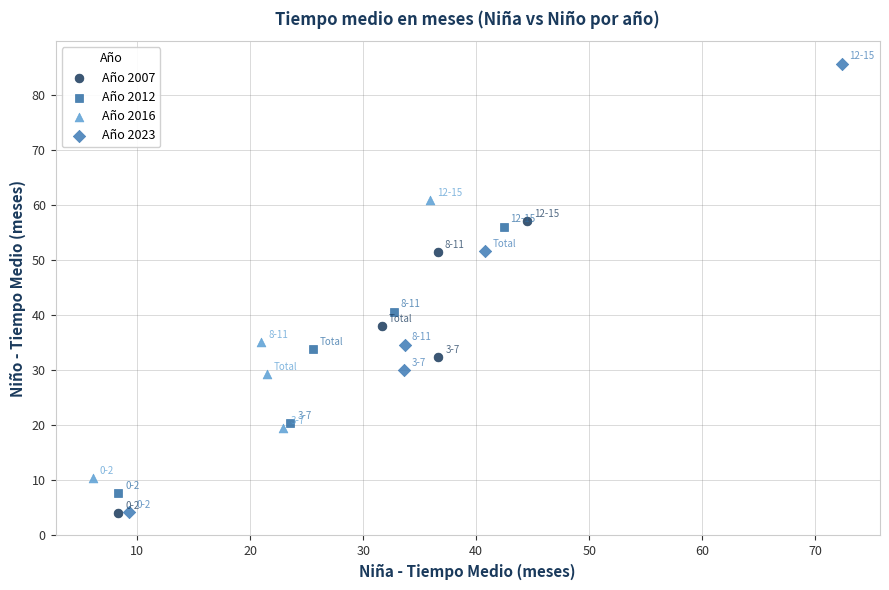

Which series has the widest spread of Y values?

Año 2023